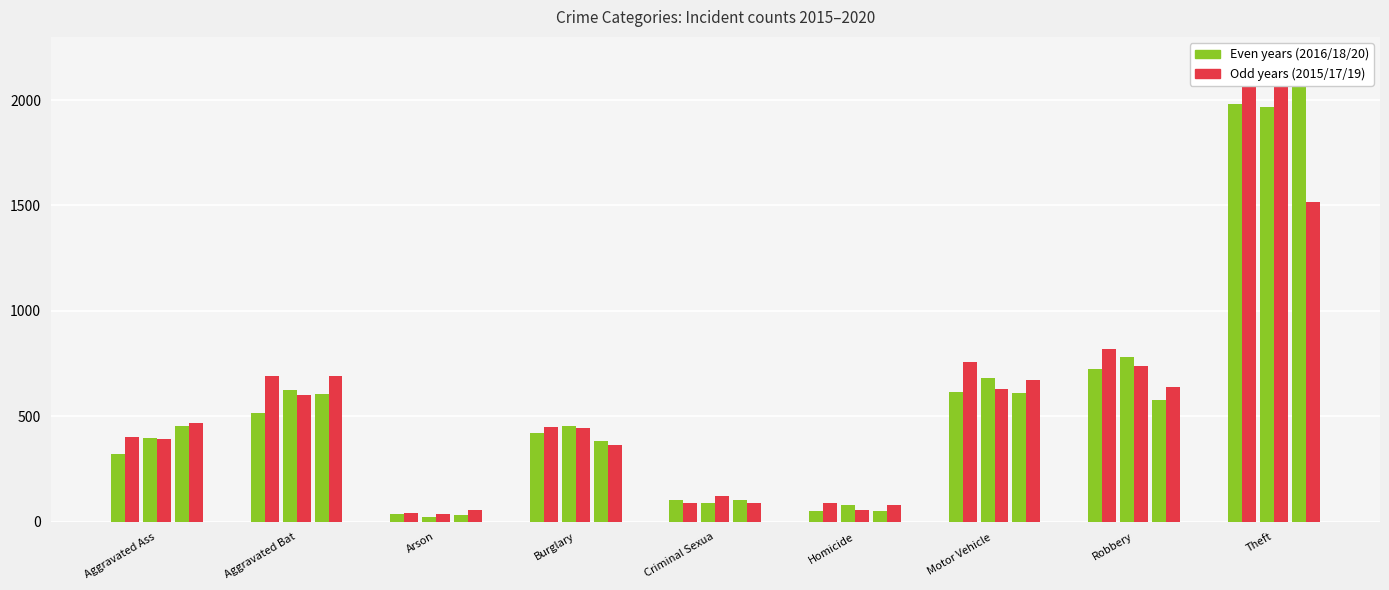

Is it true that Deaths equals 691 at Aggravated Bat?

True